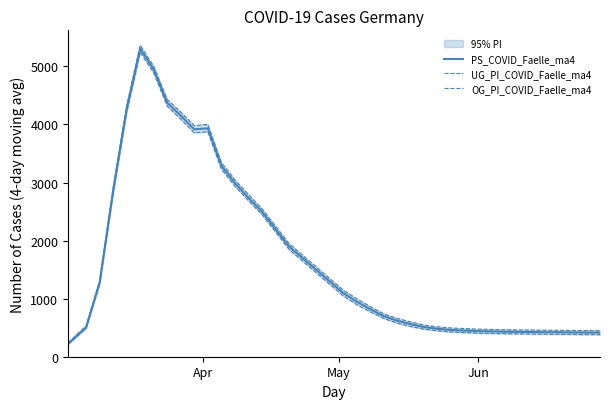

What is the lowest value of the PS_COVID_Faelle_ma4 series?

225